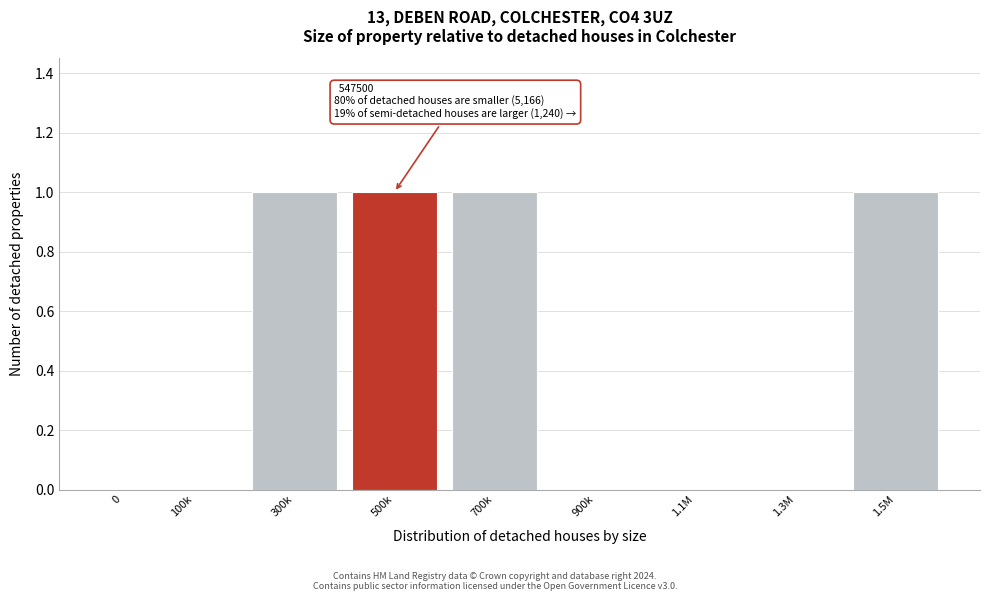

Reading left to right, transcribe all the data shown in this chart.

0=0	100k=0	300k=1	500k=1	700k=1	900k=0	1.1M=0	1.3M=0	1.5M=1